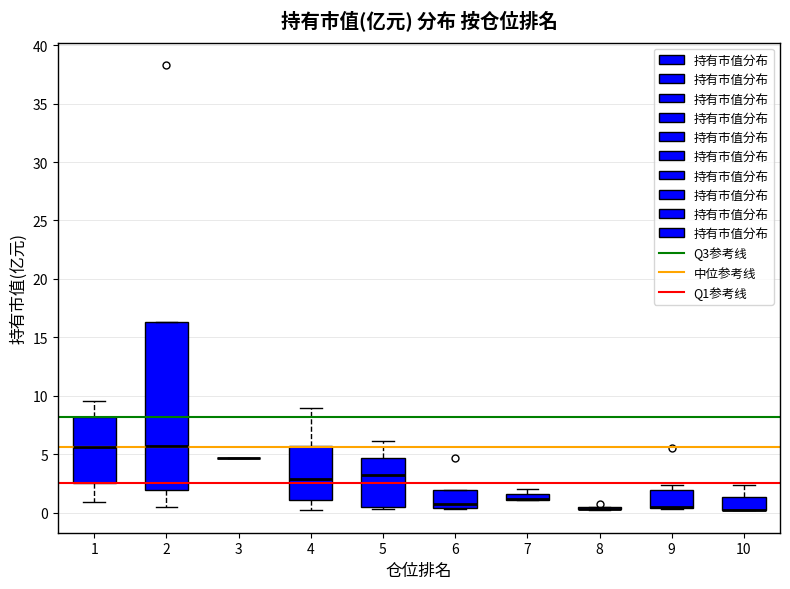

Which box is the tallest, from its lower edge to its upper edge?

2